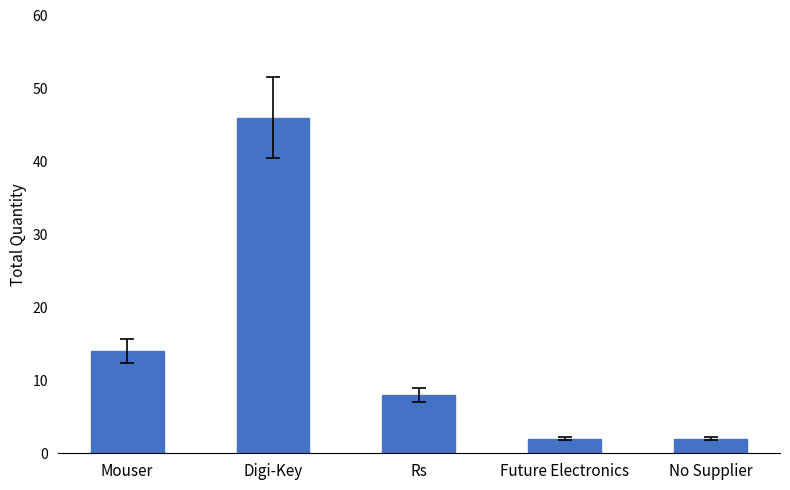

The value at Rs is 12. True or false?

False